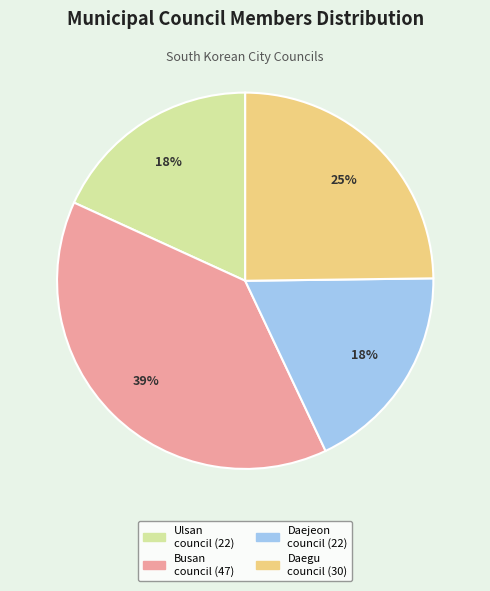

Count the number of slices in the pie.

4